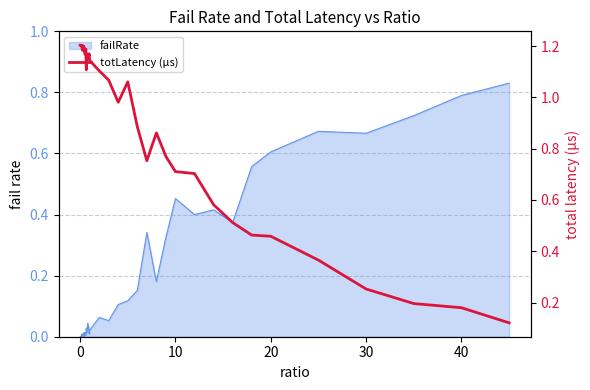

How many values are below 1?

16